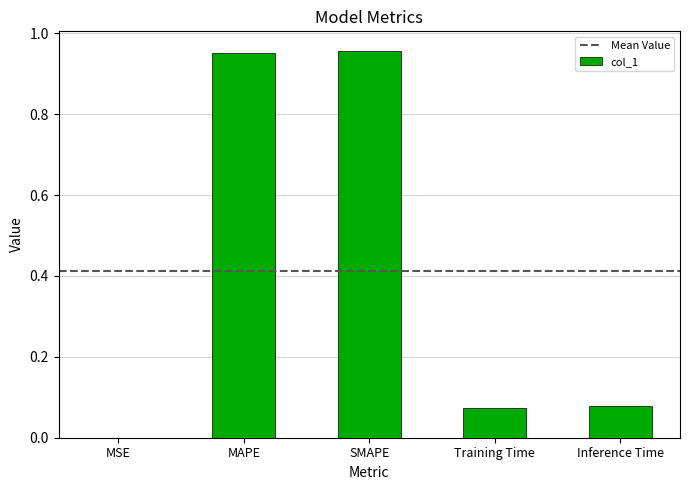

The value at SMAPE is 1.5. True or false?

False